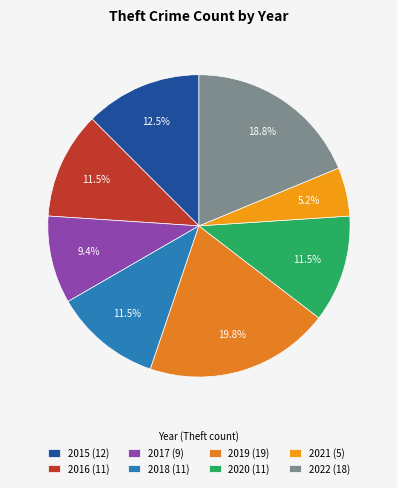

What is the ratio of the value at 2019 to the value at 2021?

3.8